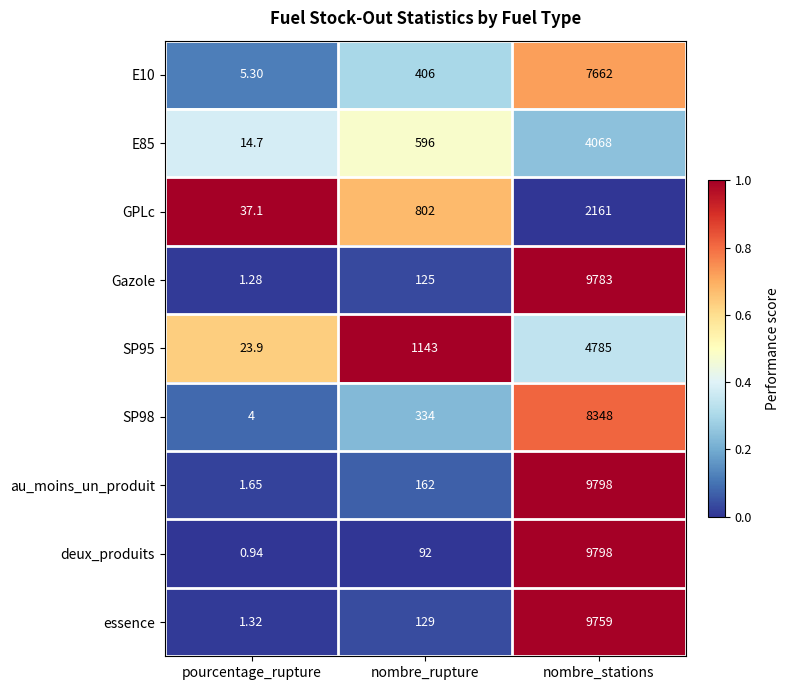

Which series has the largest total across all categories?

au_moins_un_produit